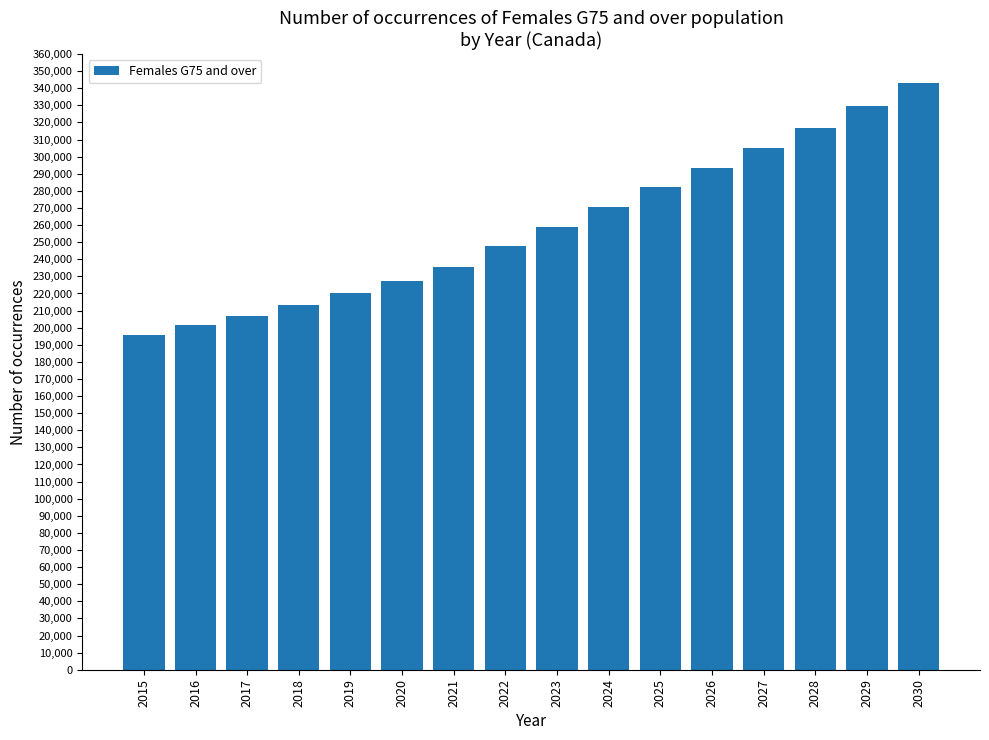

How many data points are less than 259100?

8